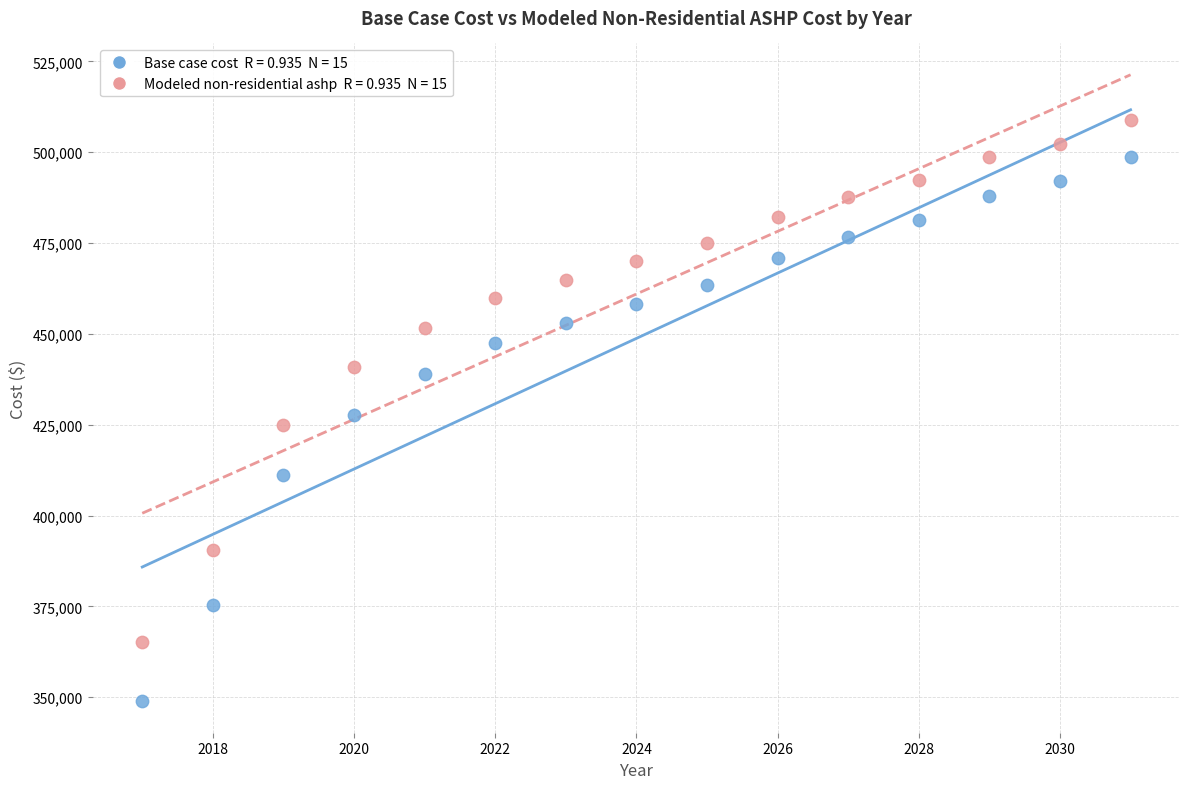

Across all data points, what is the range of X values (max minus min)?

14.0